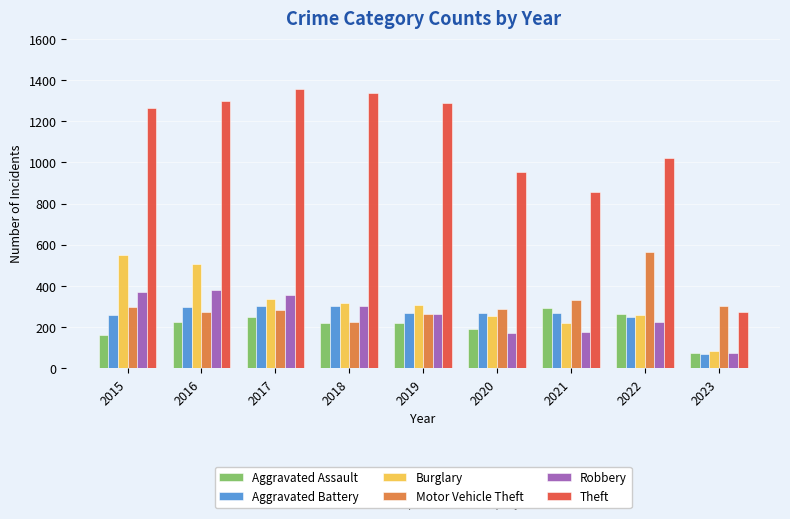

Which series has the largest total across all categories?

Theft